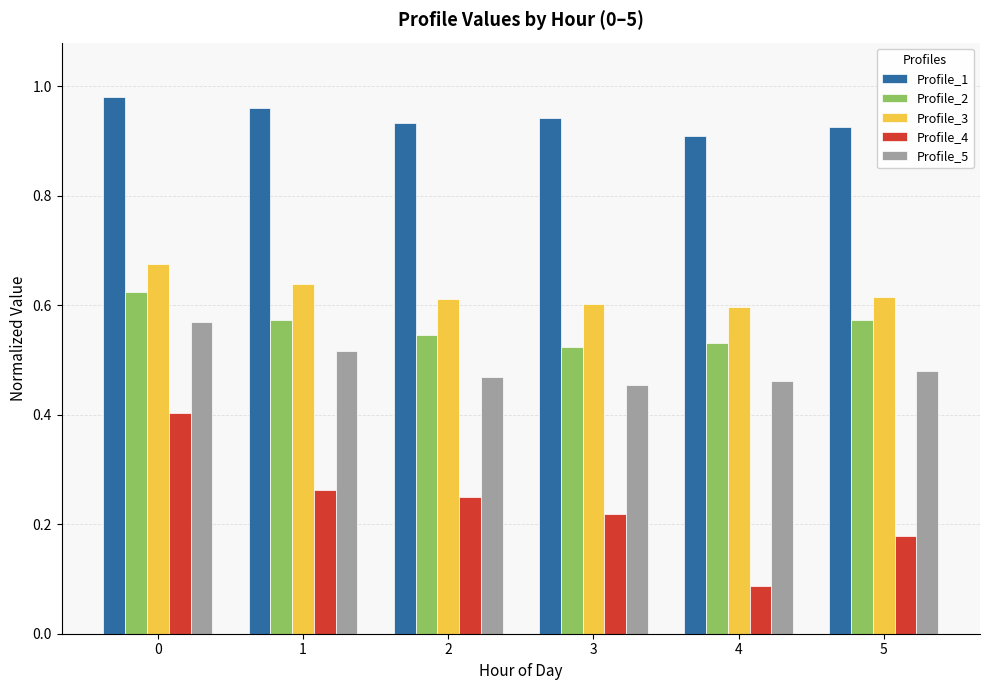

How many Profile_3 values are between 0 and 1?

6